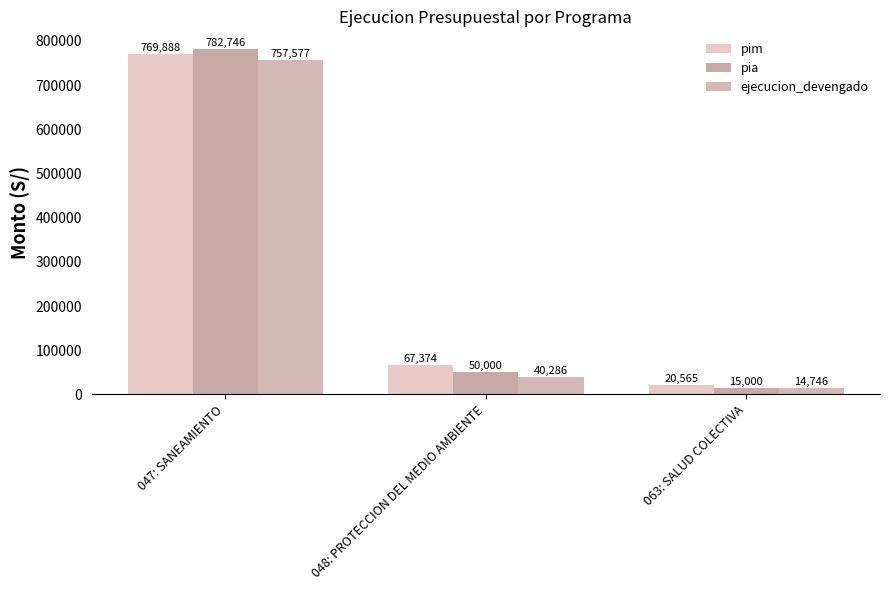

The value of pim at 063: SALUD COLECTIVA is 36593. True or false?

False